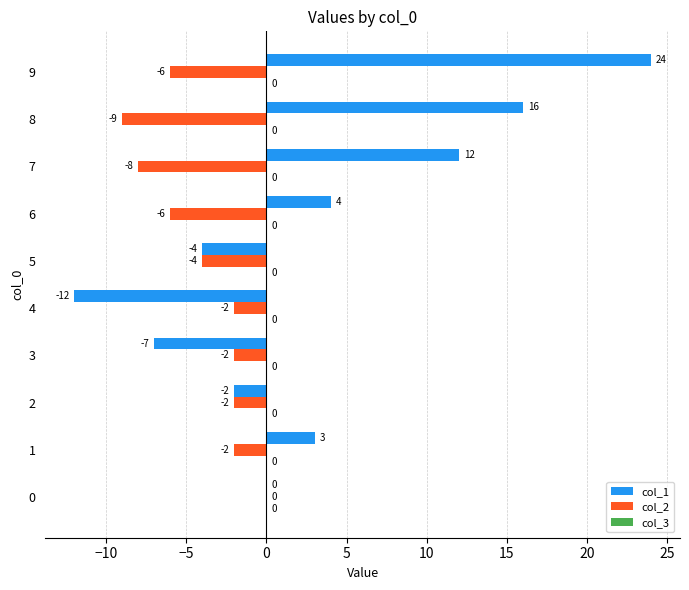

Where is col_2 nearest to the value -4?

5